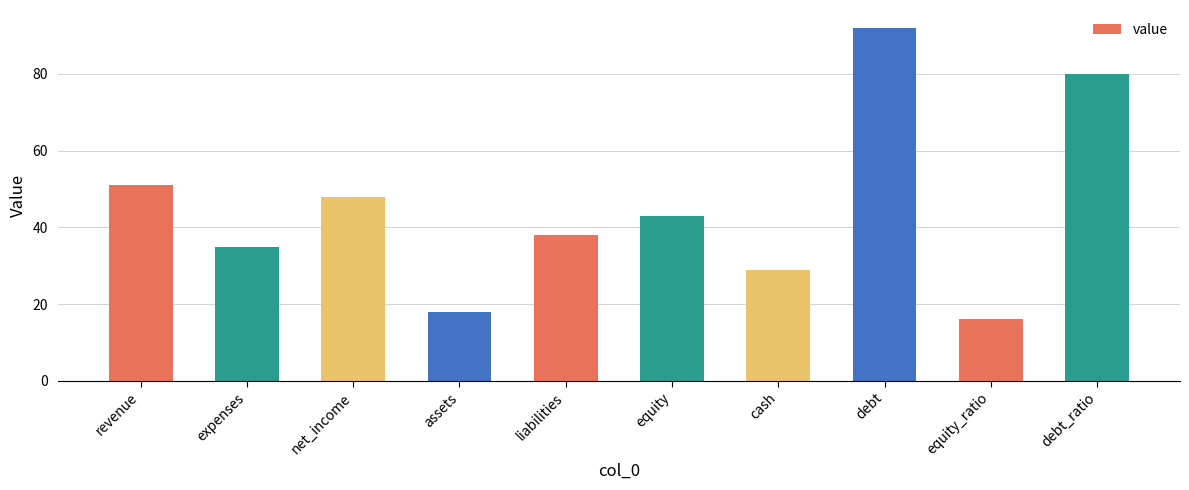

How many values are below 43?

5